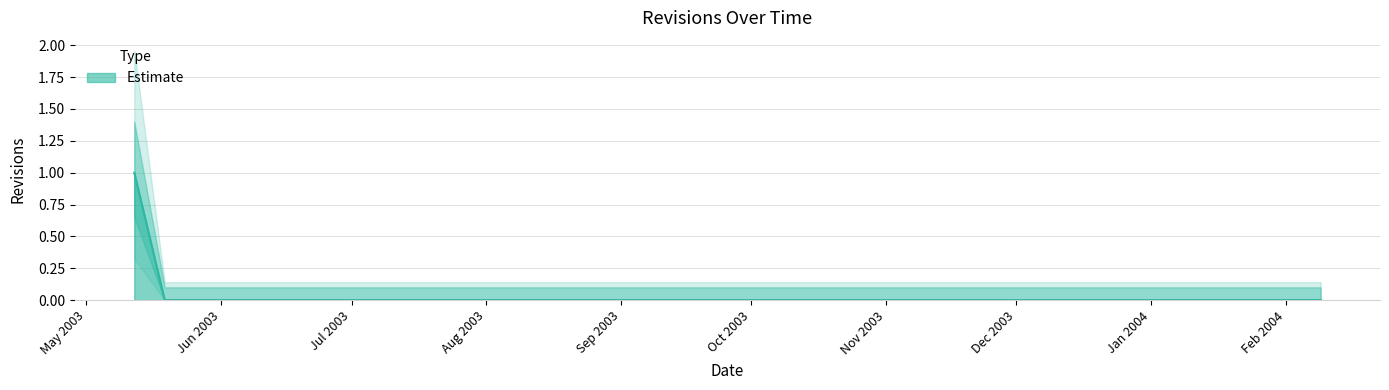

Which category has the highest value across all series?

2003-05-12